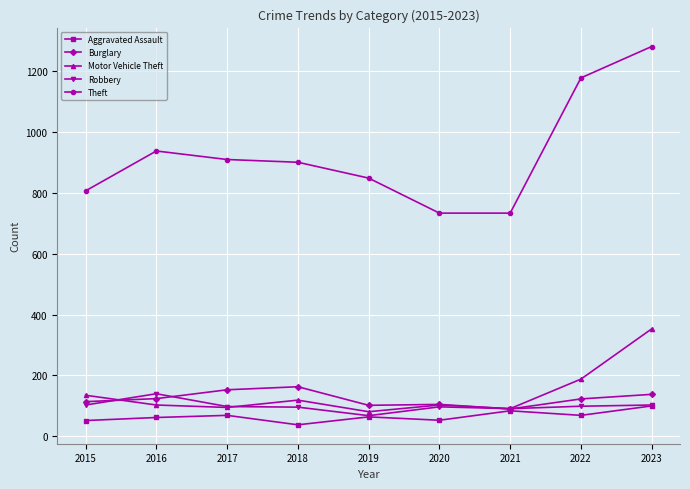

At which label is Motor Vehicle Theft closest to 217?

2022